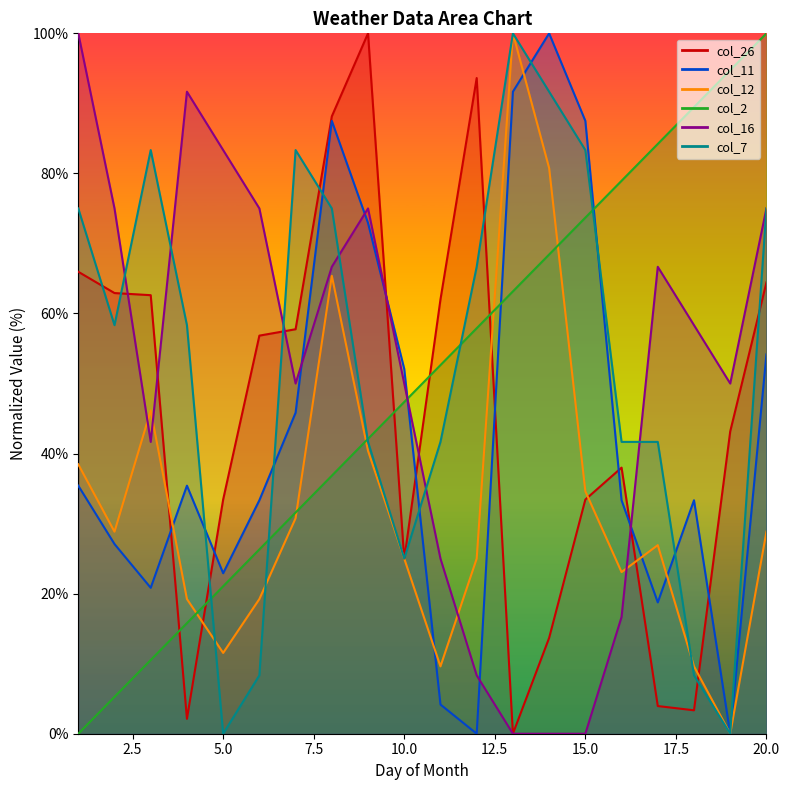

Which category has the highest value in the col_16 series?

1